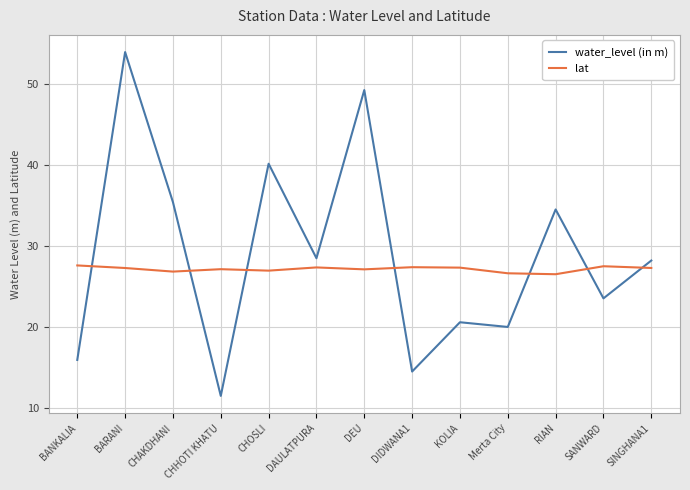

What is the sum of the lat values at RIAN and KOLIA?

53.9